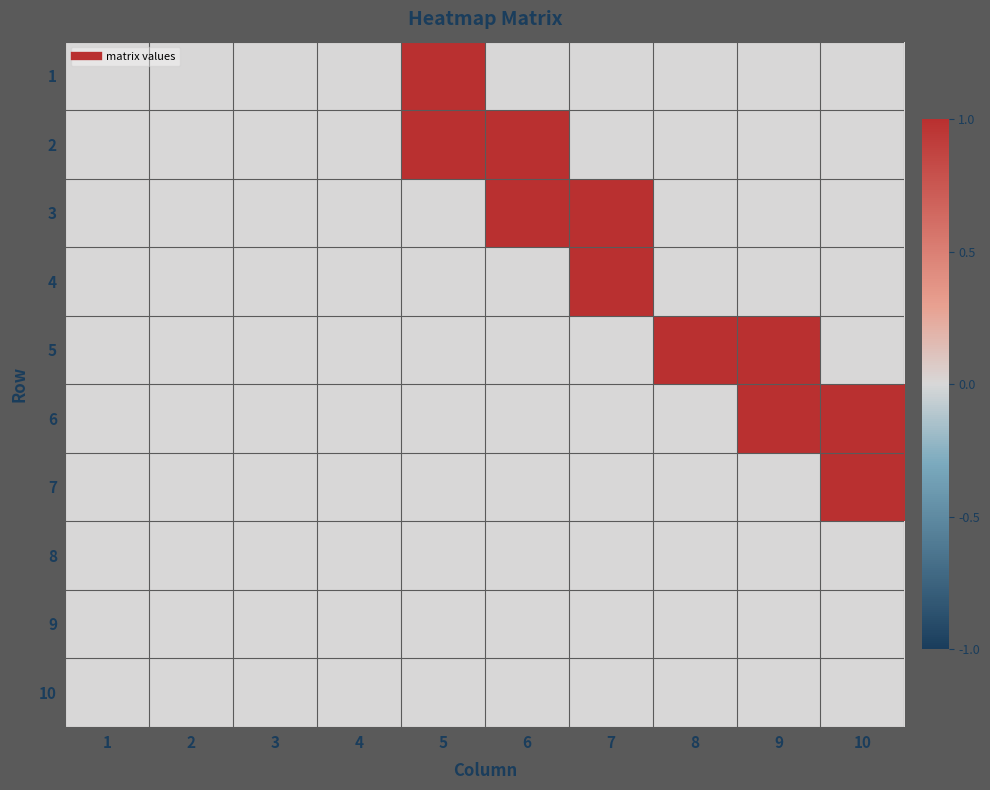

How many categories are shown in the chart?

10